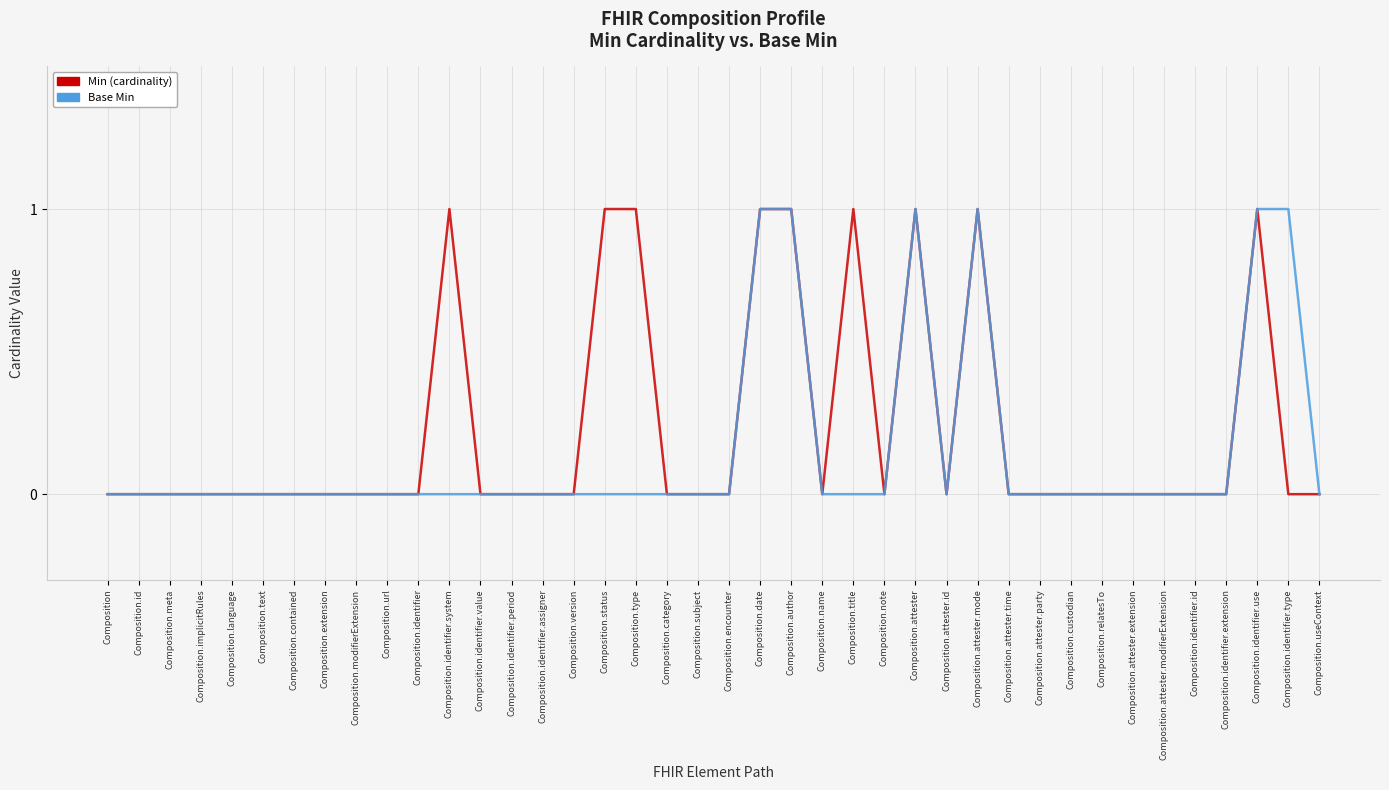

Reading left to right, list all the values displayed in this chart.

Min (cardinality): 0	0	0	0	0	0	0	0	0	0	0	1	0	0	0	0	1	1	0	0	0	1	1	0	1	0	1	0	1	0	0	0	0	0	0	0	0	1	0	0
Base Min: 0	0	0	0	0	0	0	0	0	0	0	0	0	0	0	0	0	0	0	0	0	1	1	0	0	0	1	0	1	0	0	0	0	0	0	0	0	1	1	0